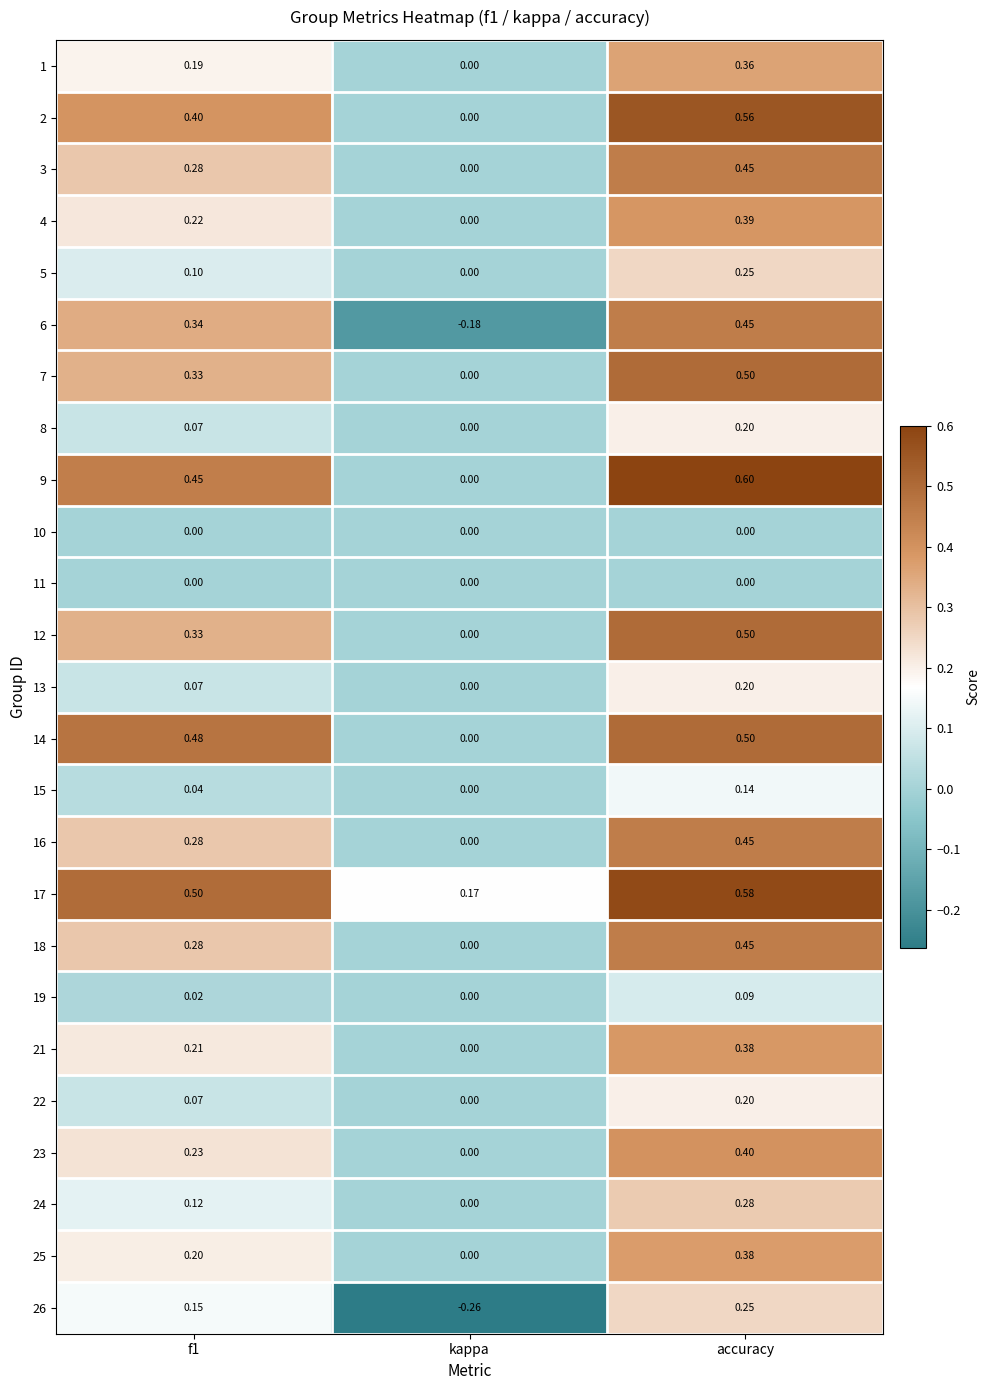

What is the spread (max minus min) of values at kappa?

0.4